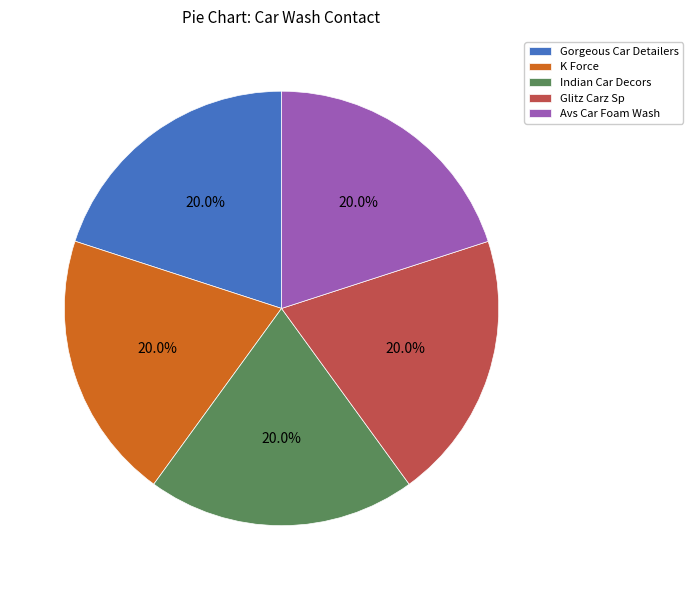

To the nearest percent, what percentage of the pie is Gorgeous Car Detailers?

20%